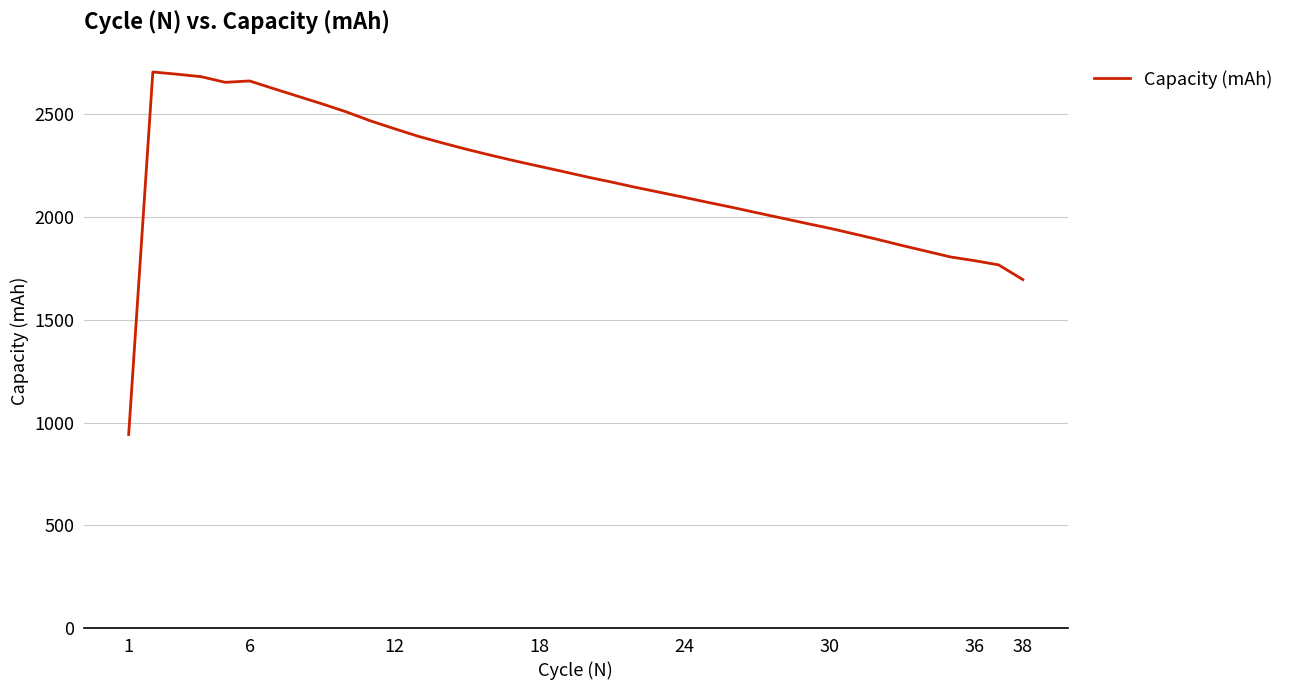

What is the smallest value displayed?

941.9